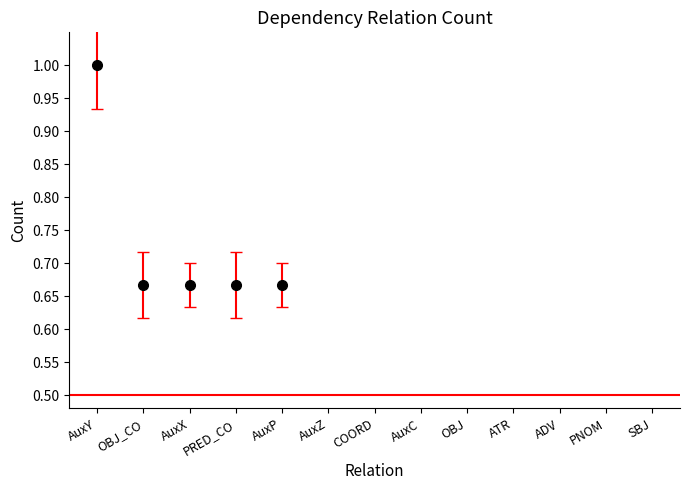

Between ADV and AuxX, which is larger?

AuxX